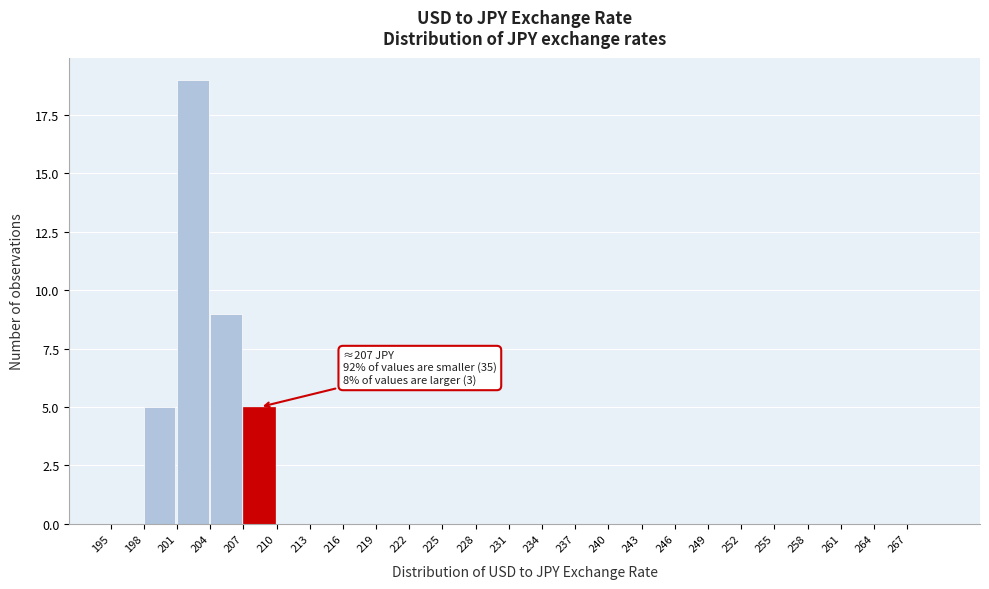

Which range on the x-axis has the tallest bar?

201 to 204